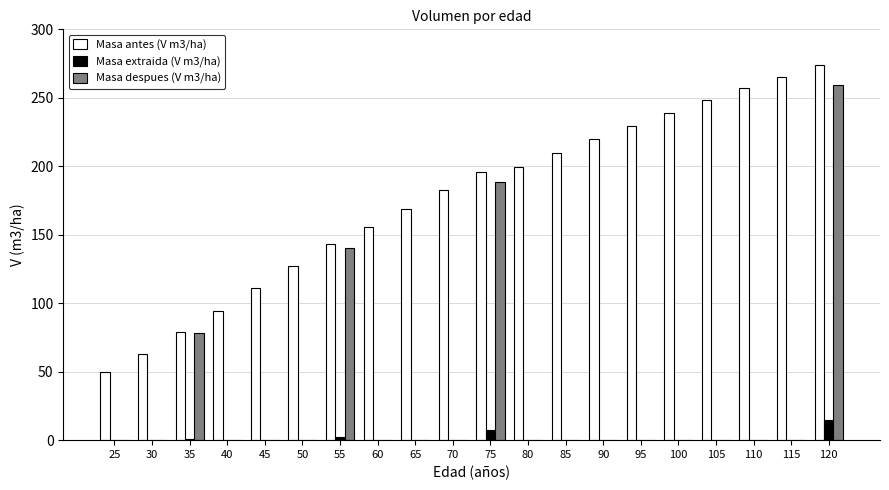

At which category does the chart reach its peak across all series?

120